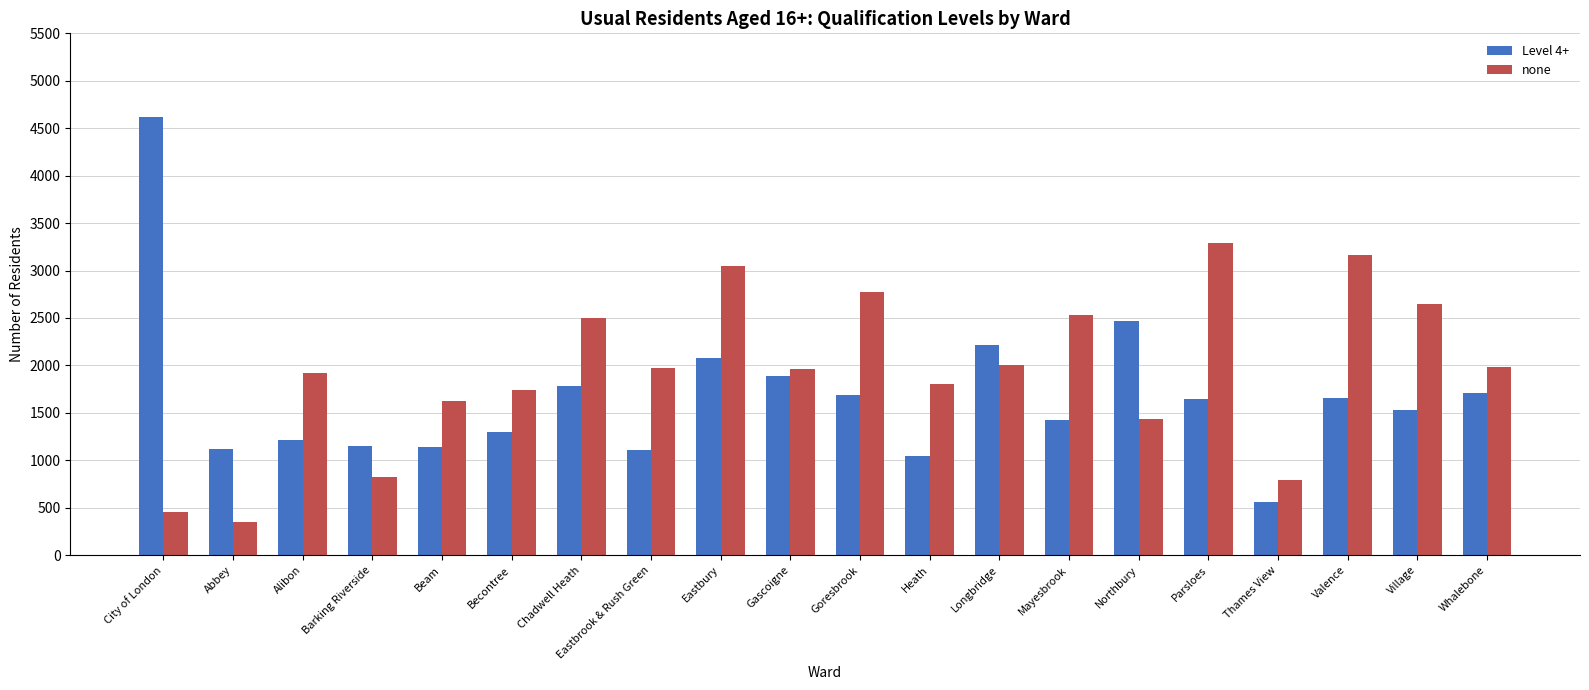

What is the label of the 19th bar from the left?

Village